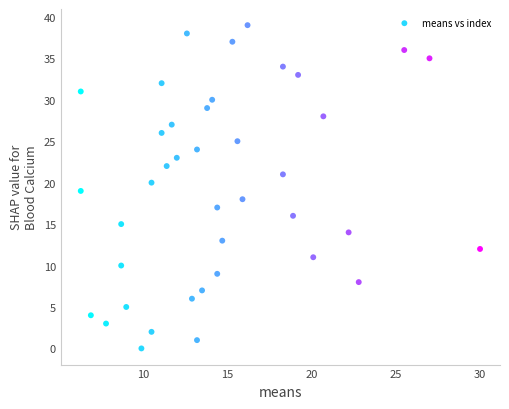

What is the range of Y values (max minus min)?

39